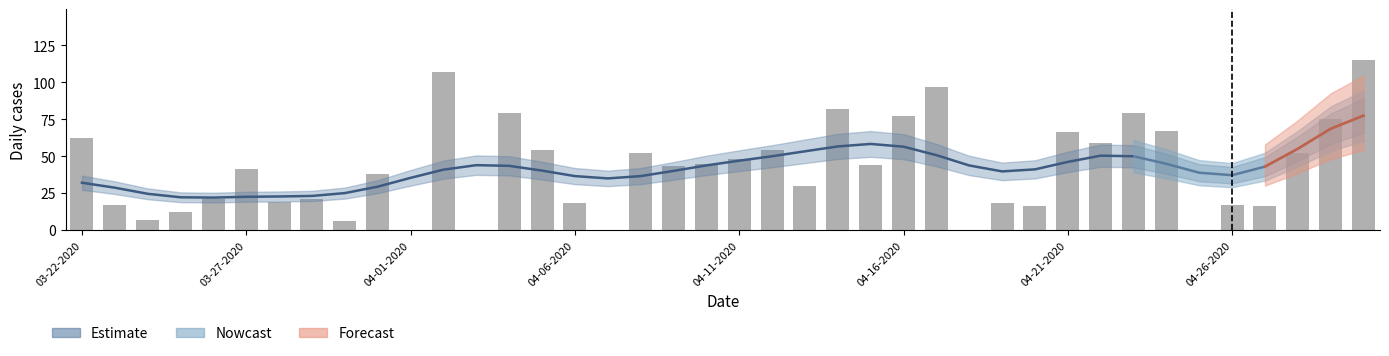

Reading left to right, transcribe all the data shown in this chart.

62	17	7	12	21	41	19	21	6	38	0	107	0	79	54	18	0	52	43	45	48	54	30	82	44	77	97	0	18	16	66	59	79	67	0	17	16	52	75	115